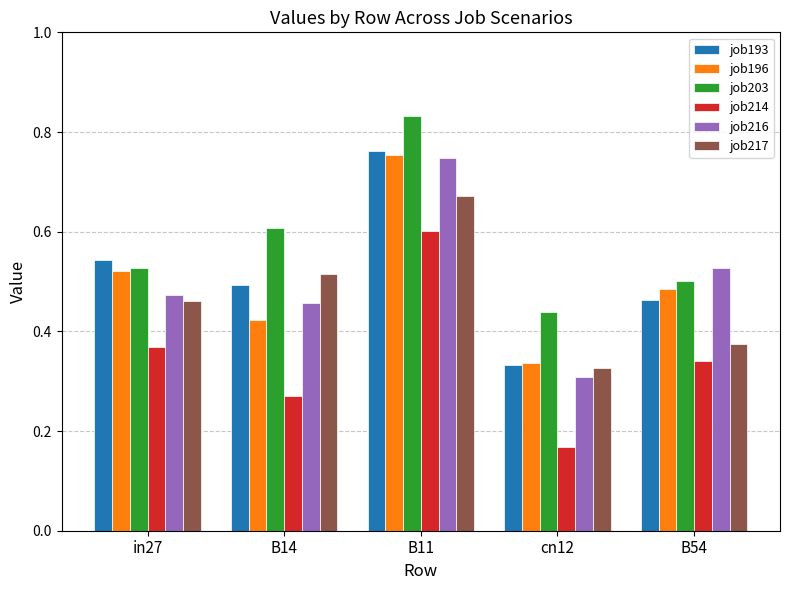

Is it true that job193 equals 0.3 at cn12?

True